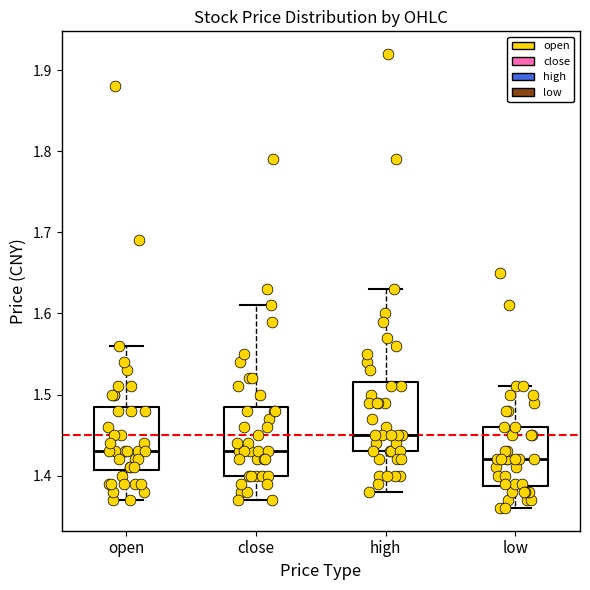

Reading left to right, read every box against the y-axis: the position of its median line, the range the box covers, and the ends of its whiskers. The values are not printed on the chart, so give them approximately, as read against the axis.

open: median 1.43, box 1.41 to 1.49, whiskers 1.37 to 1.56
close: median 1.43, box 1.40 to 1.49, whiskers 1.37 to 1.61
high: median 1.45, box 1.43 to 1.52, whiskers 1.38 to 1.63
low: median 1.42, box 1.39 to 1.46, whiskers 1.36 to 1.51